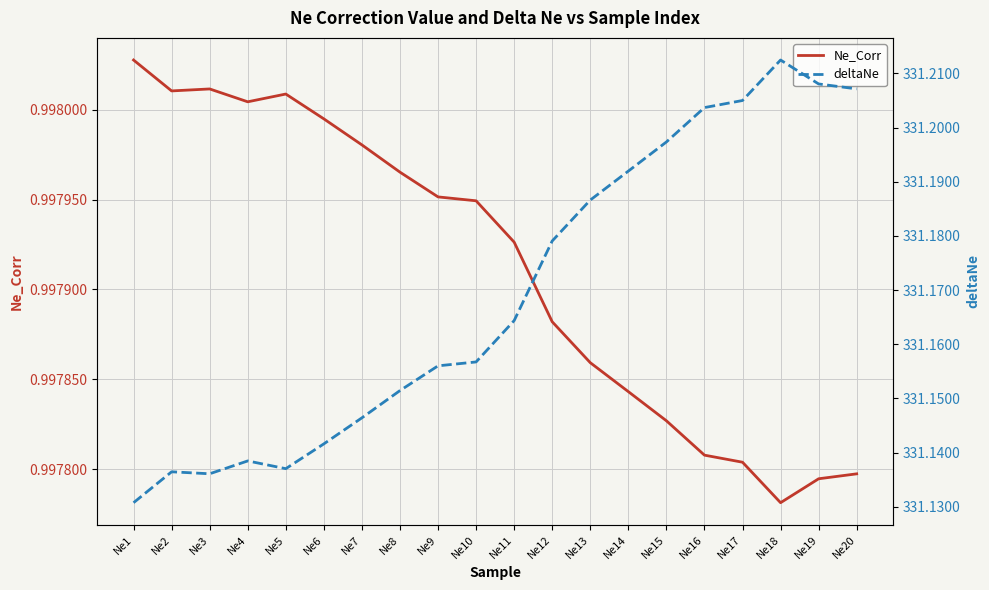

Which category has the lowest value in the deltaNe series?

Ne1